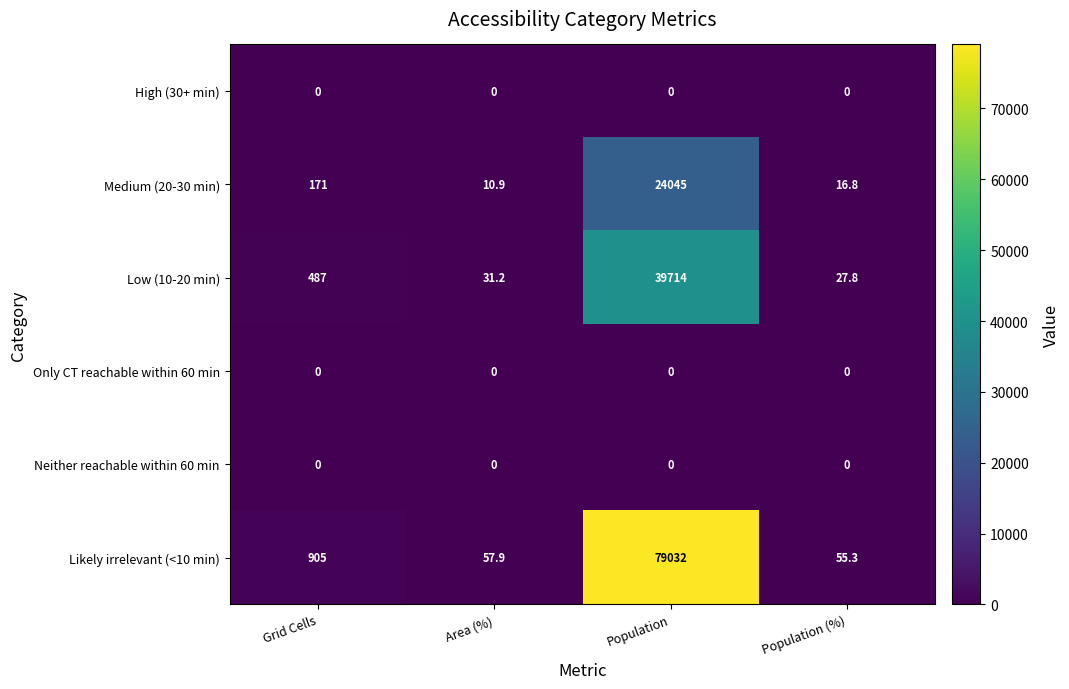

What is the spread (max minus min) of values at Area (%)?

57.9